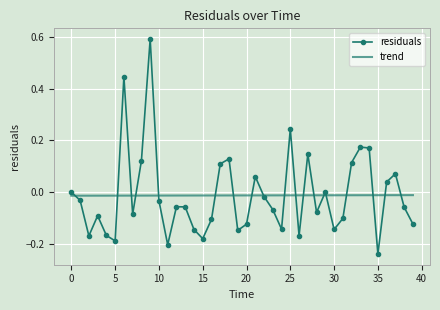

List the series in order of their peak value, lowest first.

trend, residuals